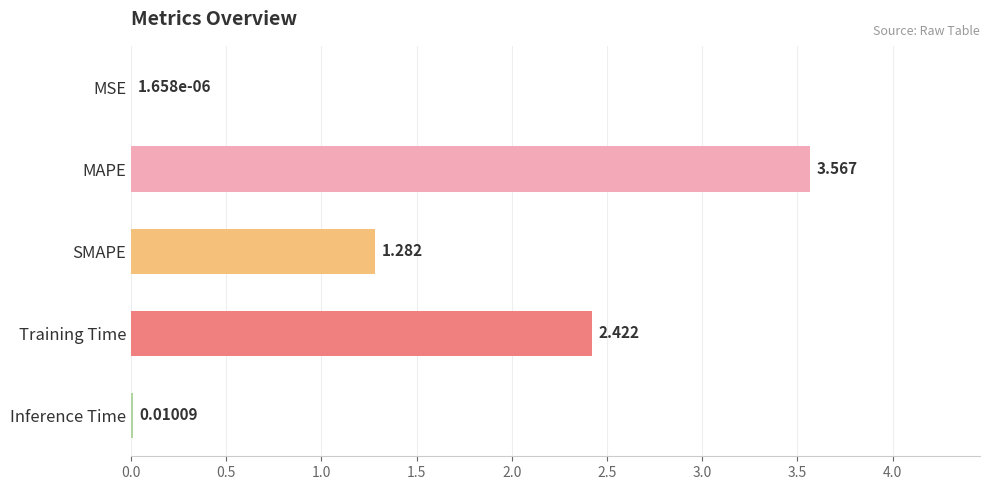

Where is the data nearest to the value 1?

SMAPE